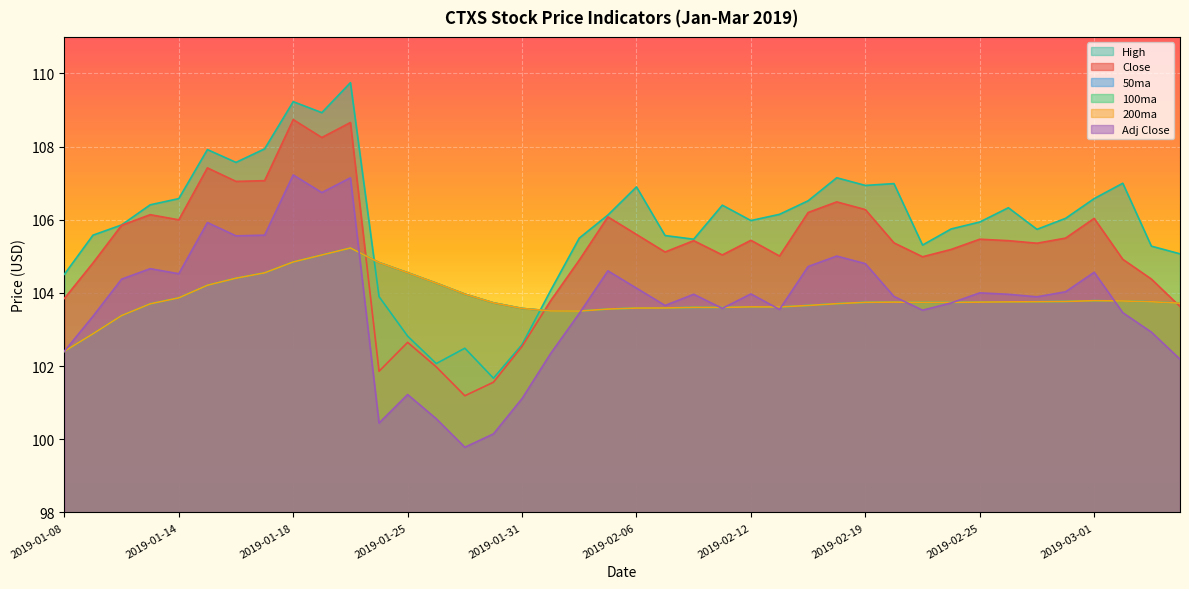

Reading left to right, extract all data points from this chart.

Close: 2019-01-08=103.8	2019-01-09=104.8	2019-01-10=105.8	2019-01-11=106.1	2019-01-14=106.0	2019-01-15=107.4	2019-01-16=107.0	2019-01-17=107.1	2019-01-18=108.7	2019-01-22=108.2	2019-01-23=108.7	2019-01-24=101.9	2019-01-25=102.7	2019-01-28=102.0	2019-01-29=101.2	2019-01-30=101.6	2019-01-31=102.5	2019-02-01=103.8	2019-02-04=104.9	2019-02-05=106.1	2019-02-06=105.6	2019-02-07=105.1	2019-02-08=105.4	2019-02-11=105.0	2019-02-12=105.4	2019-02-13=105.0	2019-02-14=106.2	2019-02-15=106.5	2019-02-19=106.3	2019-02-20=105.4	2019-02-21=105.0	2019-02-22=105.2	2019-02-25=105.5	2019-02-26=105.4	2019-02-27=105.4	2019-02-28=105.5	2019-03-01=106.0	2019-03-04=104.9	2019-03-05=104.4	2019-03-06=103.6
50ma: 2019-01-08=102.4	2019-01-09=102.9	2019-01-10=103.4	2019-01-11=103.7	2019-01-14=103.9	2019-01-15=104.2	2019-01-16=104.4	2019-01-17=104.6	2019-01-18=104.8	2019-01-22=105.0	2019-01-23=105.2	2019-01-24=104.8	2019-01-25=104.6	2019-01-28=104.3	2019-01-29=104.0	2019-01-30=103.7	2019-01-31=103.6	2019-02-01=103.5	2019-02-04=103.5	2019-02-05=103.6	2019-02-06=103.6	2019-02-07=103.6	2019-02-08=103.6	2019-02-11=103.6	2019-02-12=103.6	2019-02-13=103.6	2019-02-14=103.7	2019-02-15=103.7	2019-02-19=103.7	2019-02-20=103.8	2019-02-21=103.7	2019-02-22=103.7	2019-02-25=103.8	2019-02-26=103.8	2019-02-27=103.8	2019-02-28=103.8	2019-03-01=103.8	2019-03-04=103.8	2019-03-05=103.8	2019-03-06=103.7
100ma: 2019-01-08=102.4	2019-01-09=102.9	2019-01-10=103.4	2019-01-11=103.7	2019-01-14=103.9	2019-01-15=104.2	2019-01-16=104.4	2019-01-17=104.6	2019-01-18=104.8	2019-01-22=105.0	2019-01-23=105.2	2019-01-24=104.8	2019-01-25=104.6	2019-01-28=104.3	2019-01-29=104.0	2019-01-30=103.7	2019-01-31=103.6	2019-02-01=103.5	2019-02-04=103.5	2019-02-05=103.6	2019-02-06=103.6	2019-02-07=103.6	2019-02-08=103.6	2019-02-11=103.6	2019-02-12=103.6	2019-02-13=103.6	2019-02-14=103.7	2019-02-15=103.7	2019-02-19=103.7	2019-02-20=103.8	2019-02-21=103.7	2019-02-22=103.7	2019-02-25=103.8	2019-02-26=103.8	2019-02-27=103.8	2019-02-28=103.8	2019-03-01=103.8	2019-03-04=103.8	2019-03-05=103.8	2019-03-06=103.7
200ma: 2019-01-08=102.4	2019-01-09=102.9	2019-01-10=103.4	2019-01-11=103.7	2019-01-14=103.9	2019-01-15=104.2	2019-01-16=104.4	2019-01-17=104.6	2019-01-18=104.8	2019-01-22=105.0	2019-01-23=105.2	2019-01-24=104.8	2019-01-25=104.6	2019-01-28=104.3	2019-01-29=104.0	2019-01-30=103.7	2019-01-31=103.6	2019-02-01=103.5	2019-02-04=103.5	2019-02-05=103.6	2019-02-06=103.6	2019-02-07=103.6	2019-02-08=103.6	2019-02-11=103.6	2019-02-12=103.6	2019-02-13=103.6	2019-02-14=103.7	2019-02-15=103.7	2019-02-19=103.7	2019-02-20=103.8	2019-02-21=103.7	2019-02-22=103.7	2019-02-25=103.8	2019-02-26=103.8	2019-02-27=103.8	2019-02-28=103.8	2019-03-01=103.8	2019-03-04=103.8	2019-03-05=103.8	2019-03-06=103.7
Adj Close: 2019-01-08=102.4	2019-01-09=103.4	2019-01-10=104.4	2019-01-11=104.7	2019-01-14=104.5	2019-01-15=105.9	2019-01-16=105.6	2019-01-17=105.6	2019-01-18=107.2	2019-01-22=106.7	2019-01-23=107.1	2019-01-24=100.4	2019-01-25=101.2	2019-01-28=100.6	2019-01-29=99.8	2019-01-30=100.1	2019-01-31=101.1	2019-02-01=102.3	2019-02-04=103.4	2019-02-05=104.6	2019-02-06=104.1	2019-02-07=103.7	2019-02-08=104.0	2019-02-11=103.6	2019-02-12=104.0	2019-02-13=103.5	2019-02-14=104.7	2019-02-15=105.0	2019-02-19=104.8	2019-02-20=103.9	2019-02-21=103.5	2019-02-22=103.7	2019-02-25=104.0	2019-02-26=104.0	2019-02-27=103.9	2019-02-28=104.0	2019-03-01=104.6	2019-03-04=103.5	2019-03-05=102.9	2019-03-06=102.2
High: 2019-01-08=104.5	2019-01-09=105.6	2019-01-10=105.9	2019-01-11=106.4	2019-01-14=106.6	2019-01-15=107.9	2019-01-16=107.6	2019-01-17=107.9	2019-01-18=109.2	2019-01-22=108.9	2019-01-23=109.8	2019-01-24=103.9	2019-01-25=102.8	2019-01-28=102.1	2019-01-29=102.5	2019-01-30=101.7	2019-01-31=102.6	2019-02-01=104.1	2019-02-04=105.5	2019-02-05=106.1	2019-02-06=106.9	2019-02-07=105.6	2019-02-08=105.5	2019-02-11=106.4	2019-02-12=106.0	2019-02-13=106.2	2019-02-14=106.5	2019-02-15=107.2	2019-02-19=106.9	2019-02-20=107.0	2019-02-21=105.3	2019-02-22=105.8	2019-02-25=105.9	2019-02-26=106.3	2019-02-27=105.7	2019-02-28=106.0	2019-03-01=106.6	2019-03-04=107.0	2019-03-05=105.3	2019-03-06=105.1